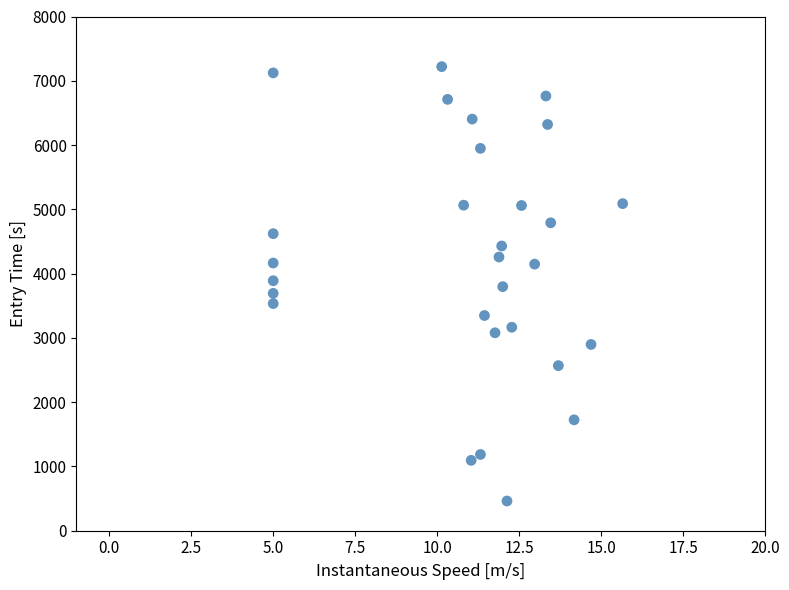

What is the range of X values (max minus min)?

10.7